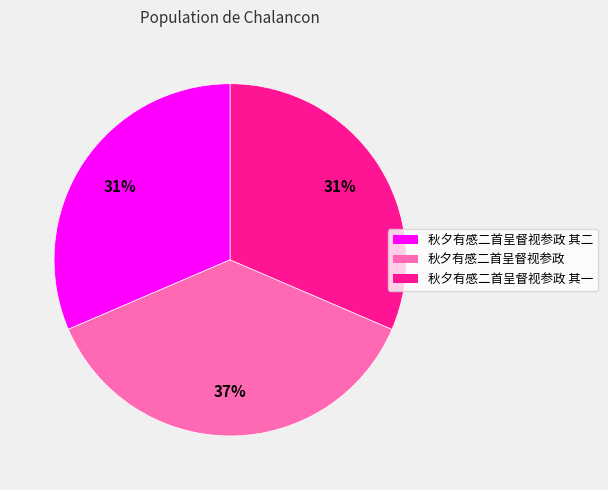

To the nearest percent, what portion does 秋夕有感二首呈督视参政 其一 represent?

31%